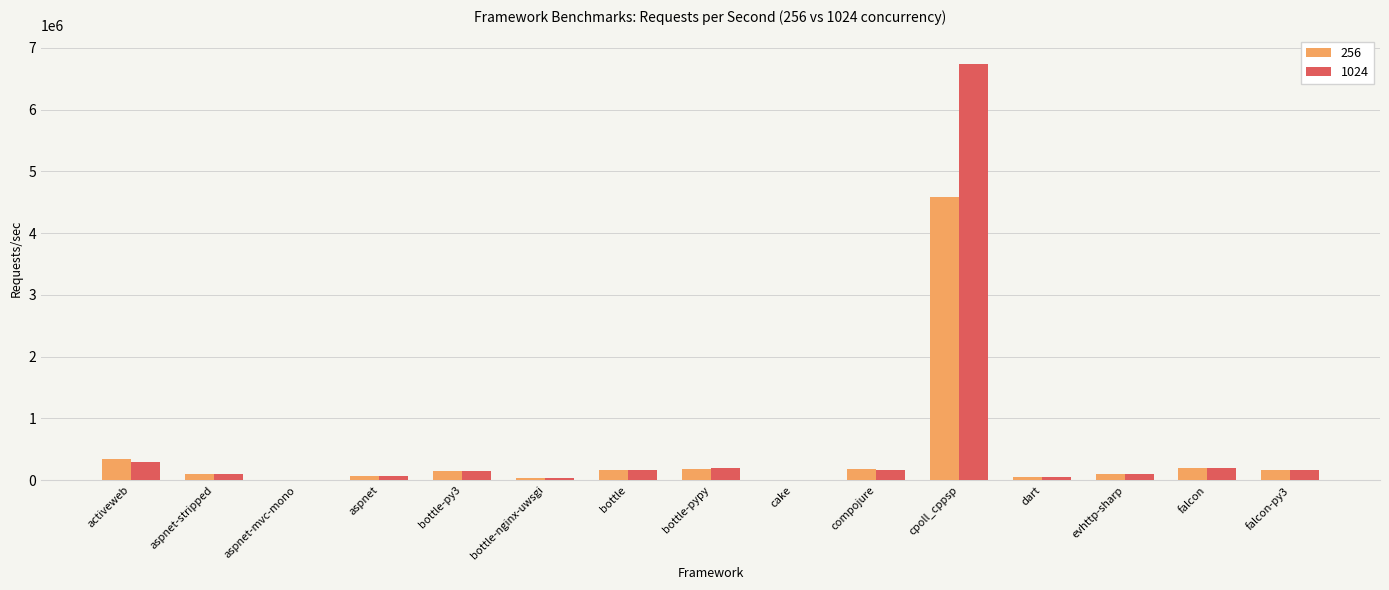

The value of 256 at bottle is 172581. True or false?

True